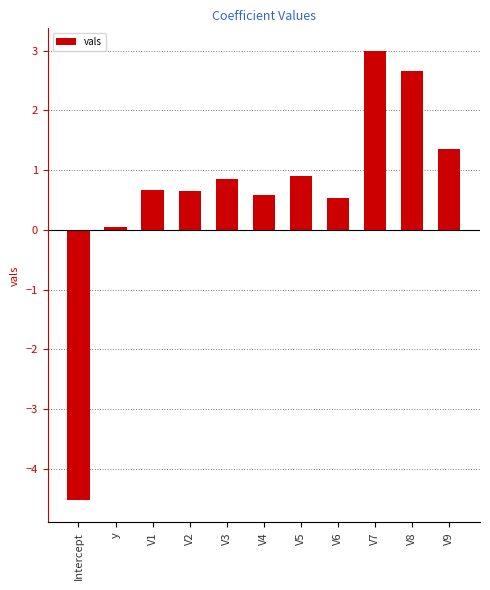

How many positive values are there?

10